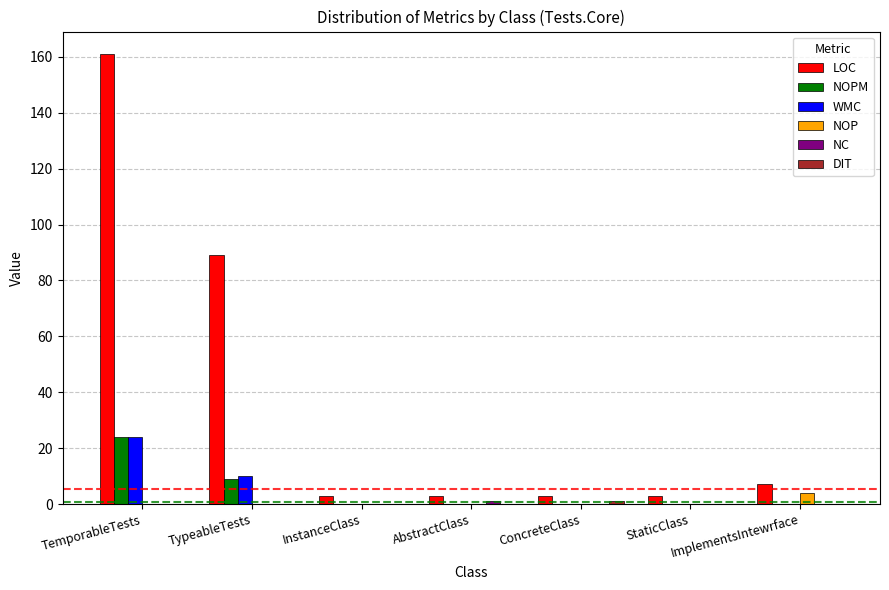

At which category is the sum across all series the highest?

TemporableTests